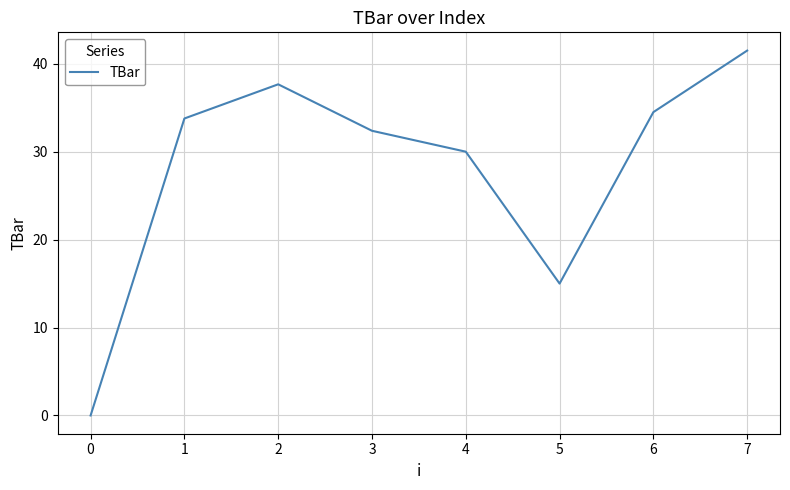

How many interior local peaks (higher than both neighbors) does the data have?

1